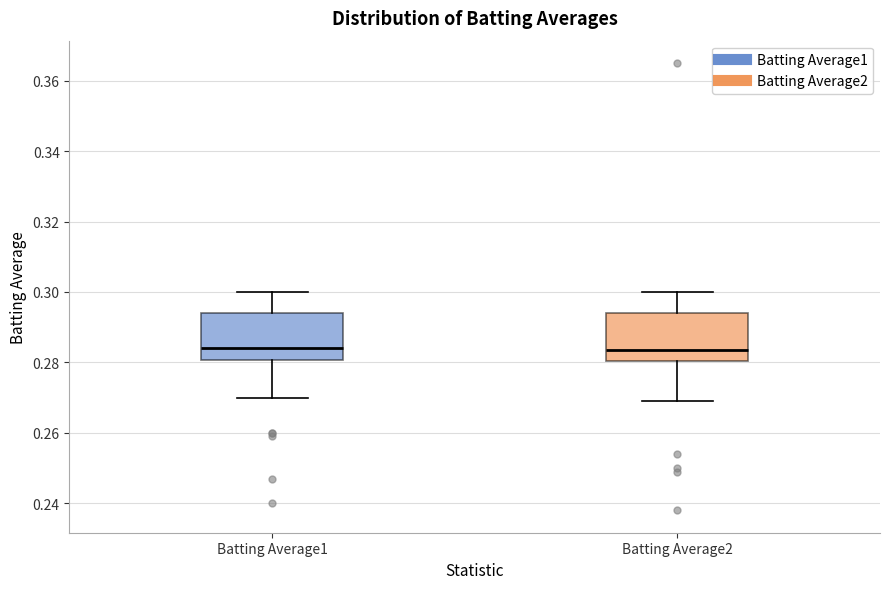

Reading left to right, transcribe this box plot: for each box, give where its median line is, the range the box spans, and where its two whiskers end, as read against the y-axis. The values are not printed on the chart, so give them approximately, as read against the axis.

Batting Average1: median 0.284, box 0.280 to 0.294, whiskers 0.270 to 0.300
Batting Average2: median 0.284, box 0.280 to 0.294, whiskers 0.270 to 0.300